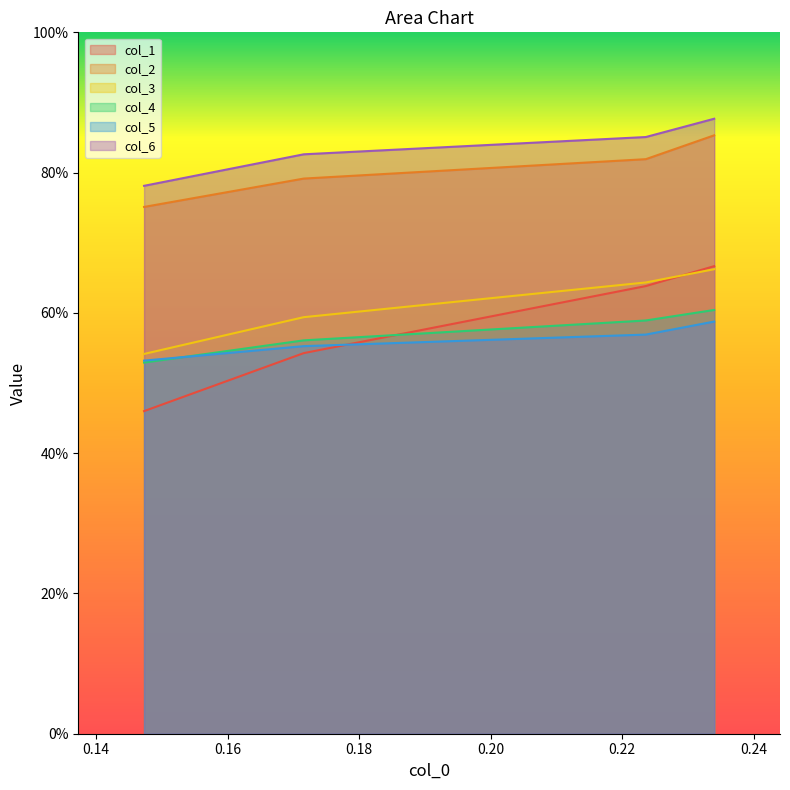

True or false: col_6 and col_5 cross at least once.

False